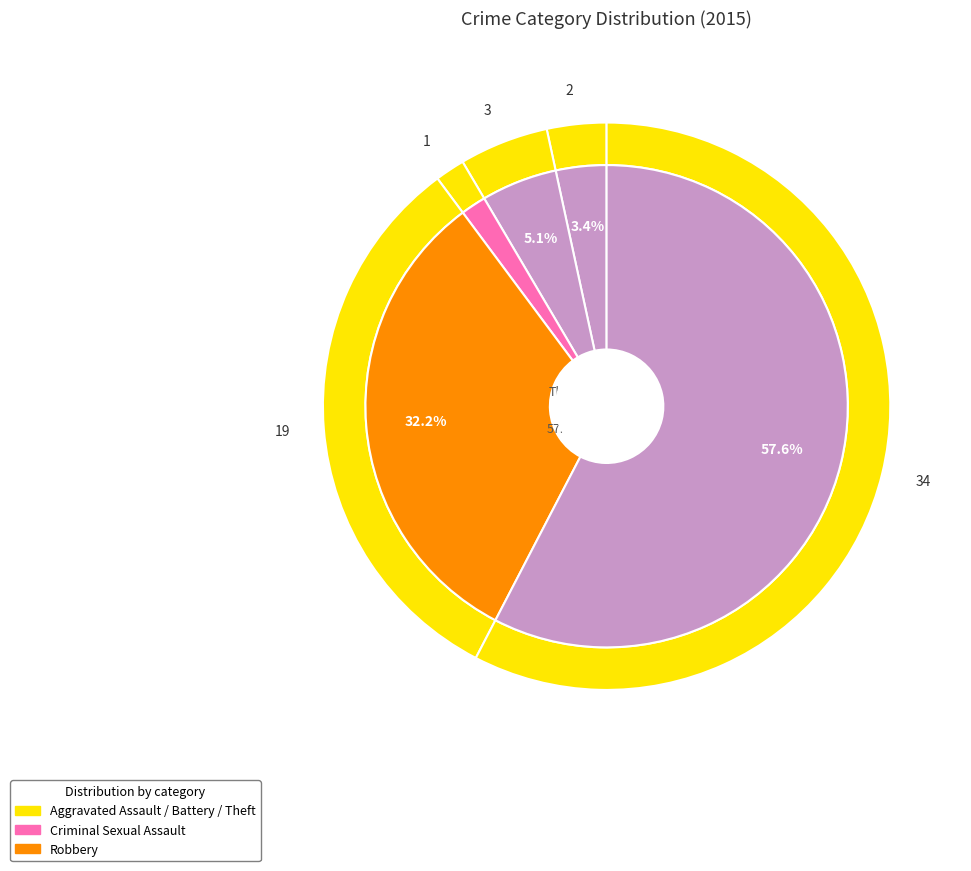

To the nearest percent, what is the combined percentage of Aggravated Battery and Theft?

63%